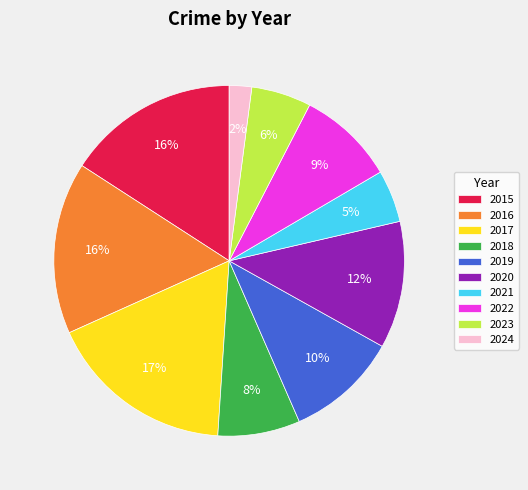

Is there any slice that represents more than half of the pie?

No